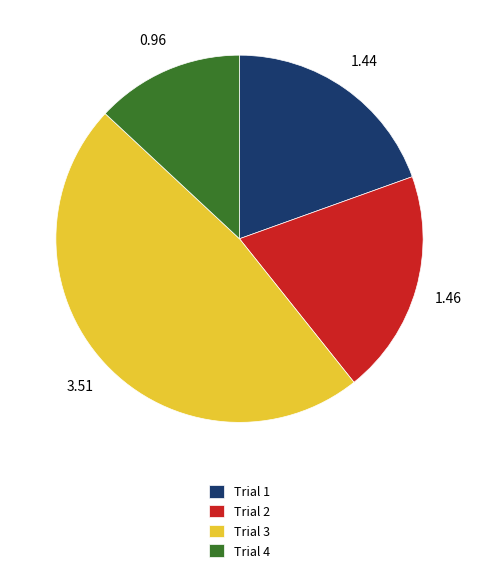

Is there any slice that represents more than half of the pie?

No